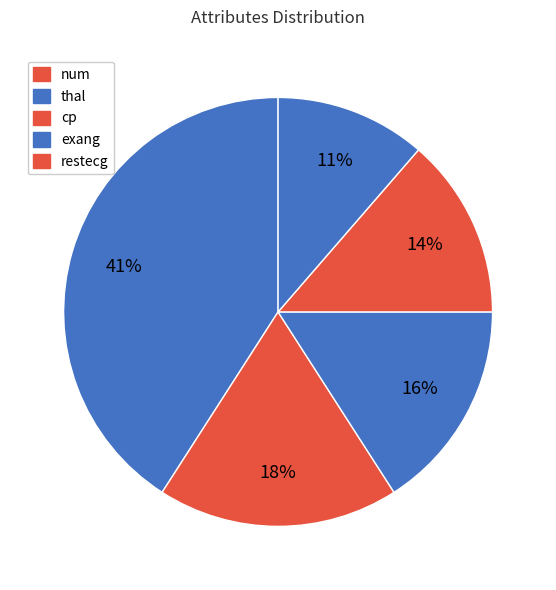

What percentage is the num slice, to the nearest percent?

14%